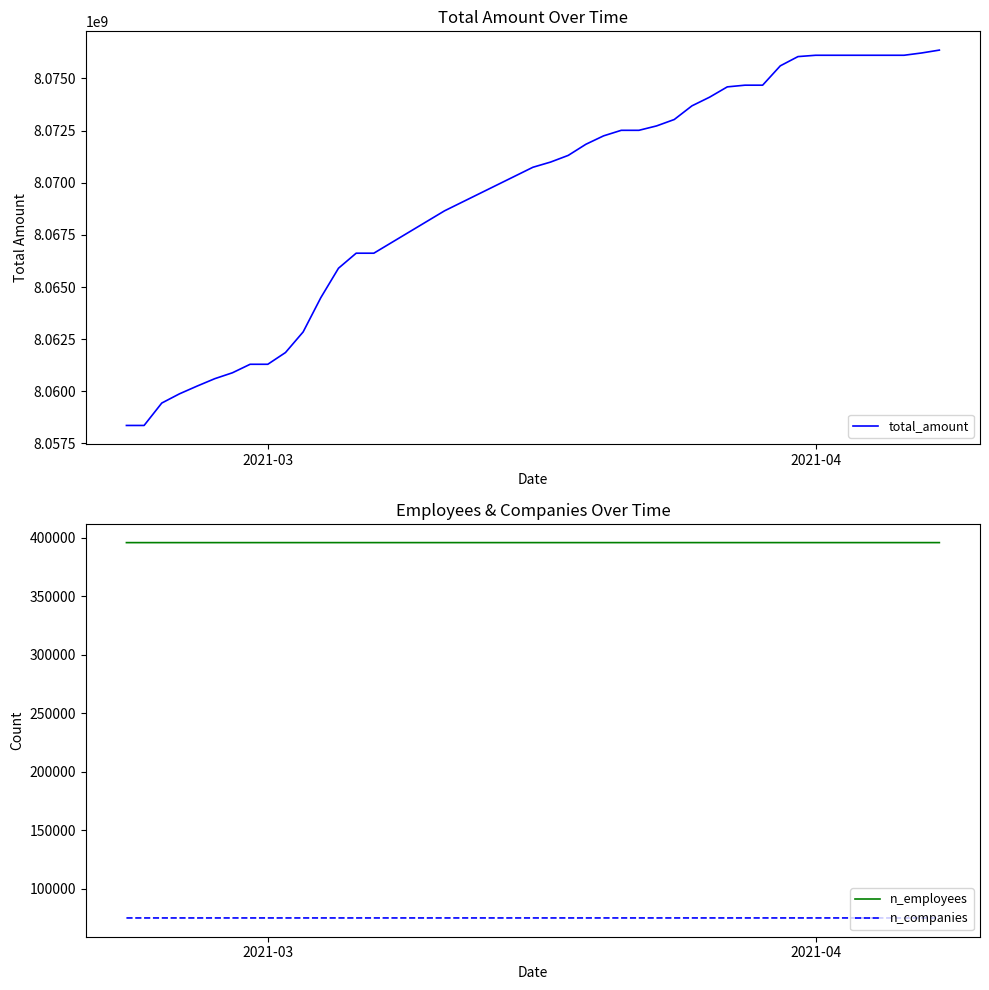

True or false: n_companies and total_amount cross at least once.

False